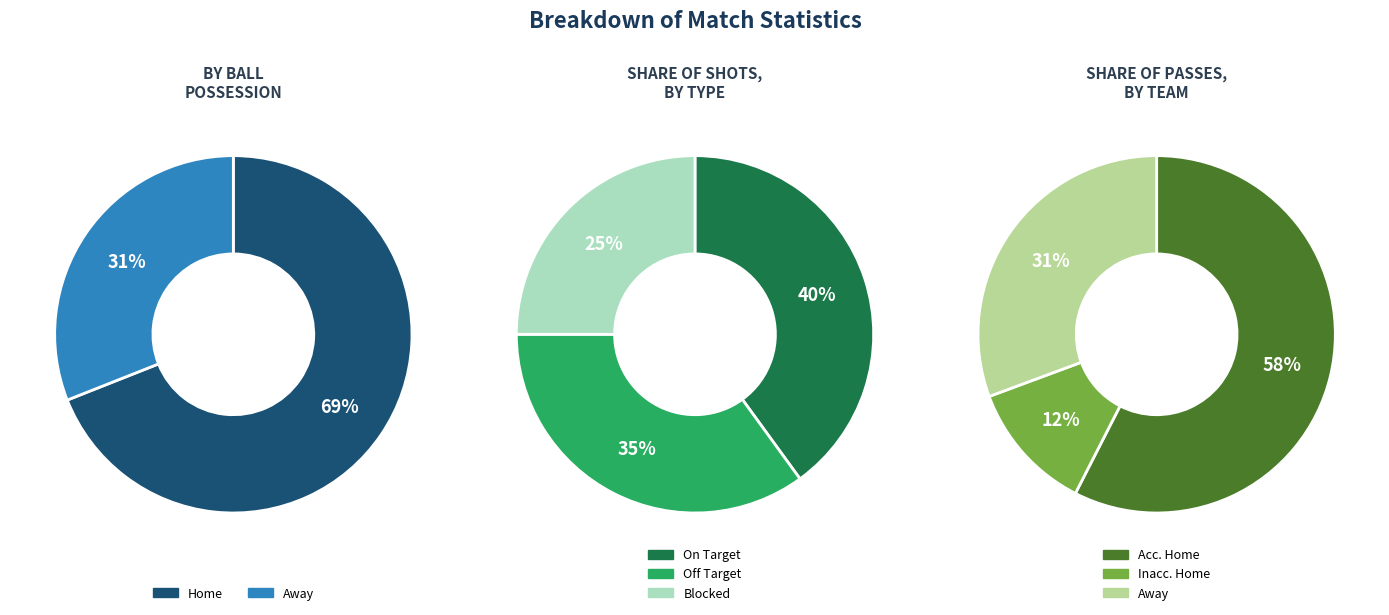

How many slices are in this pie chart?

2